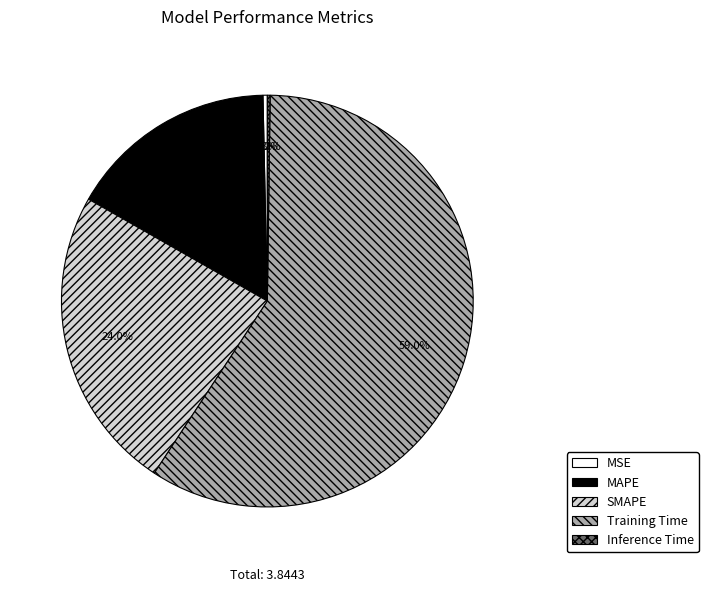

Is it true that SMAPE is 38% of the pie?

False